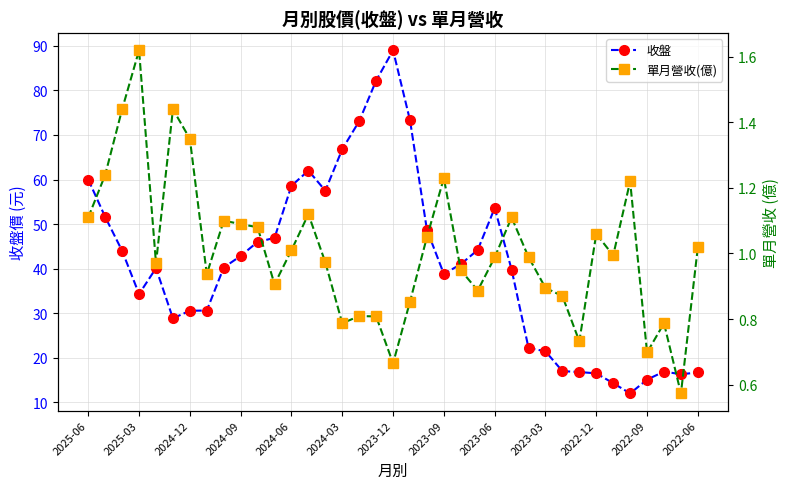

The value of 單月營收(億) at 35 is 0.6. True or false?

True